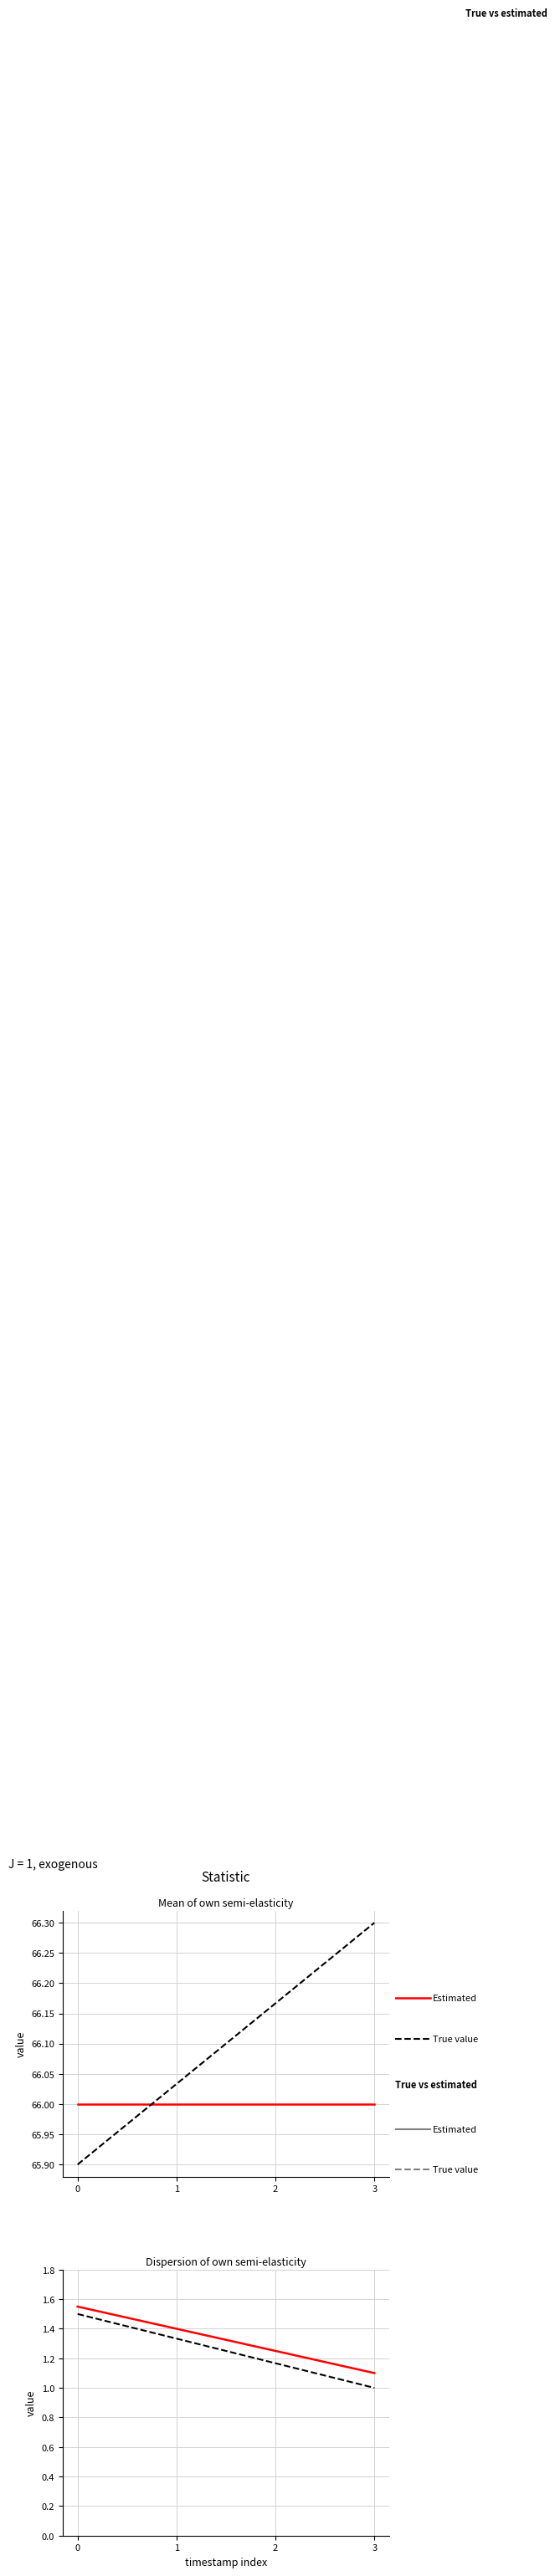

What is the difference between the maximum and minimum values in the True value series?

0.5